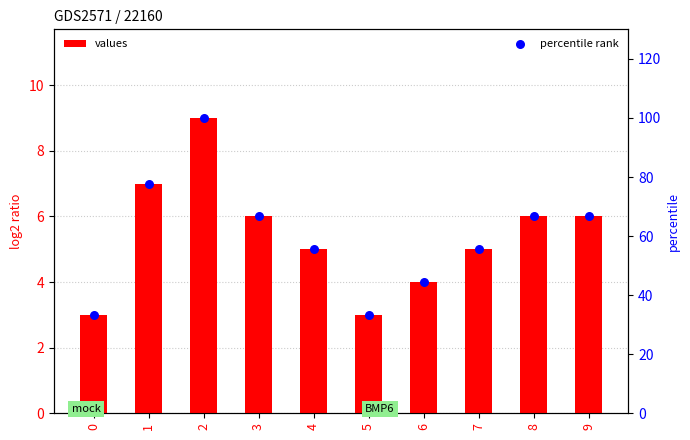

Which series contains the lowest Y value?

values